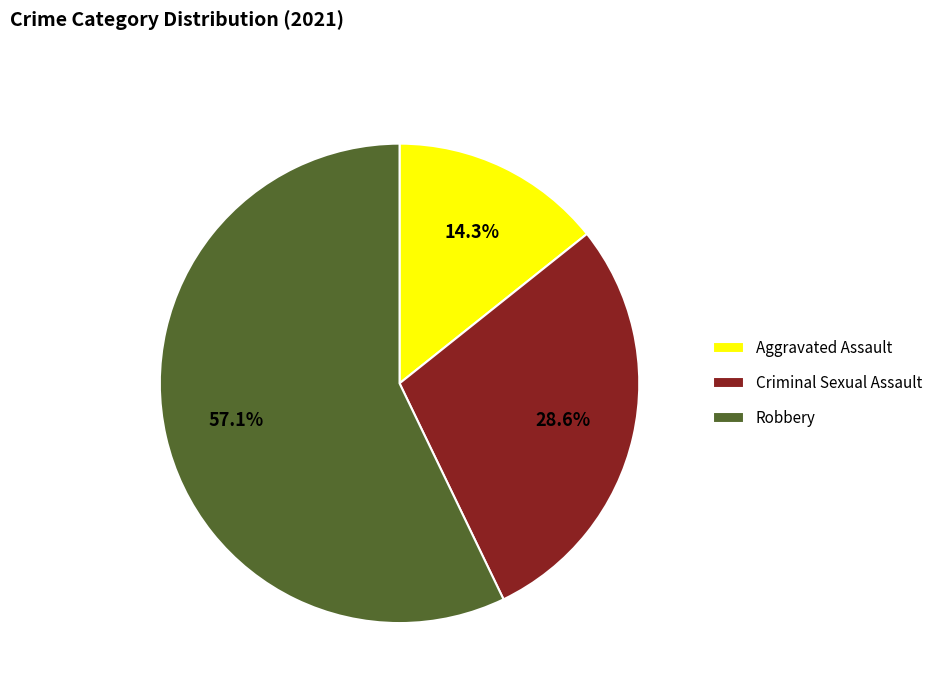

How many segments does this pie chart have?

3